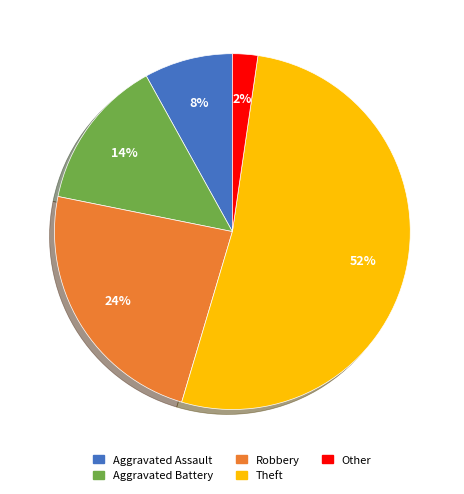

What is the majority slice?

Theft